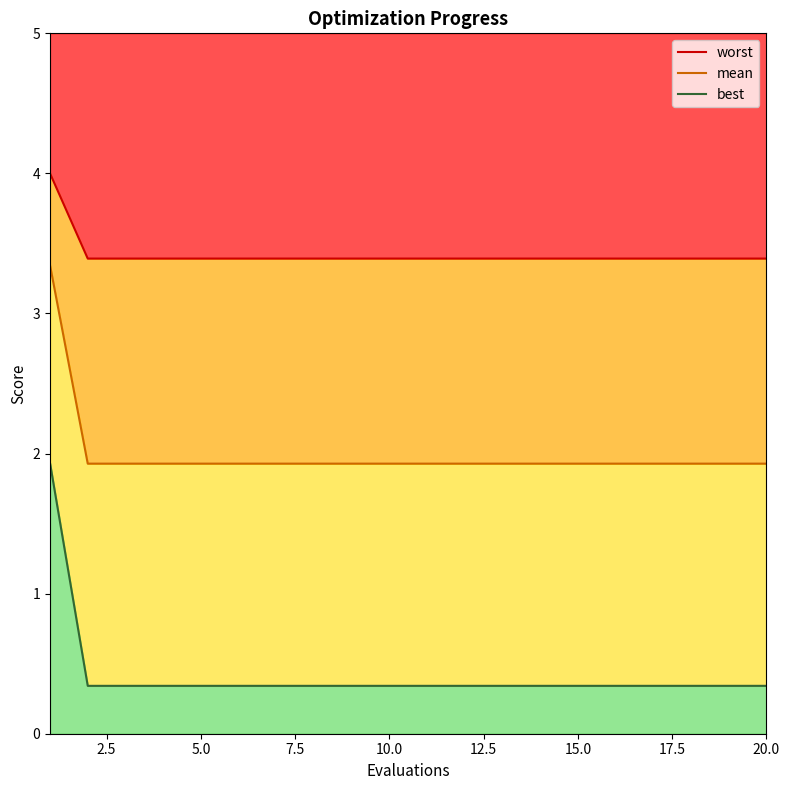

What are all the series names shown in the legend?

worst, mean, best